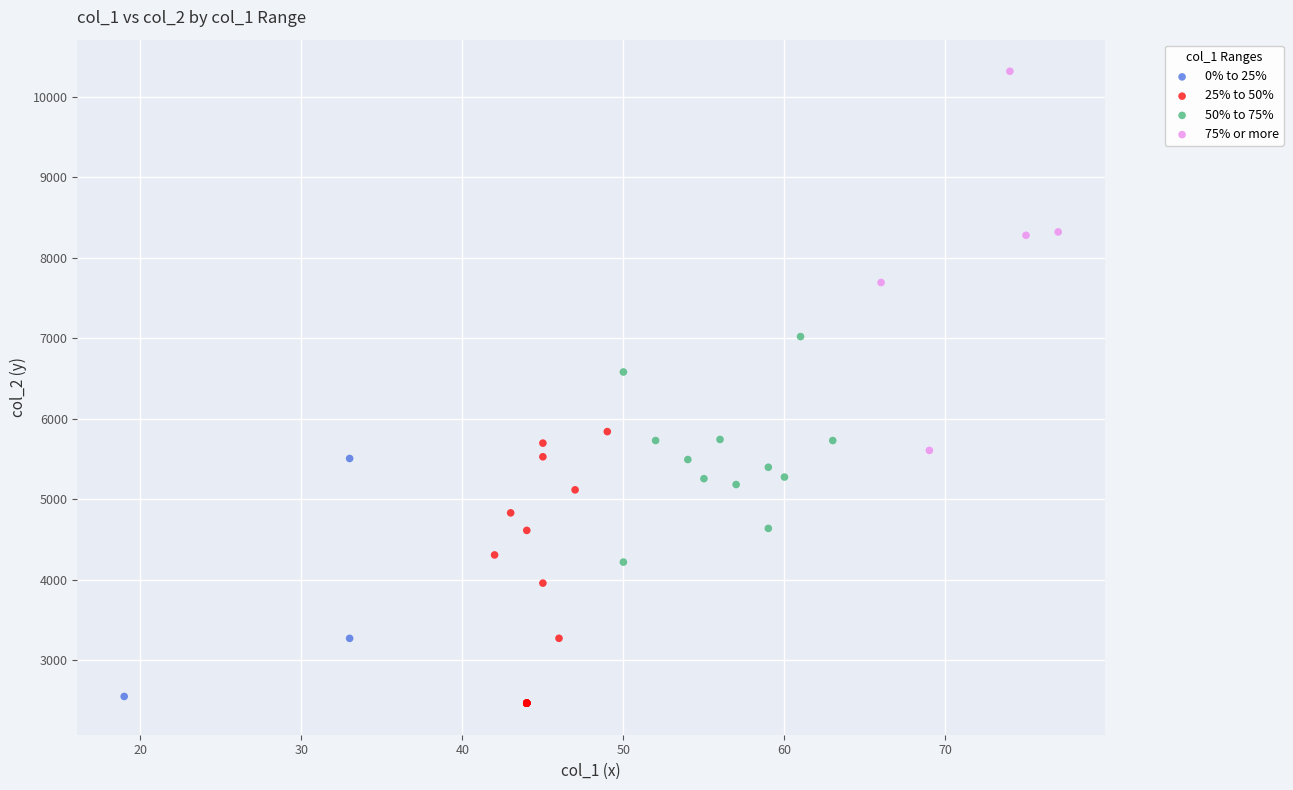

Which series has the widest spread of Y values?

75% or more